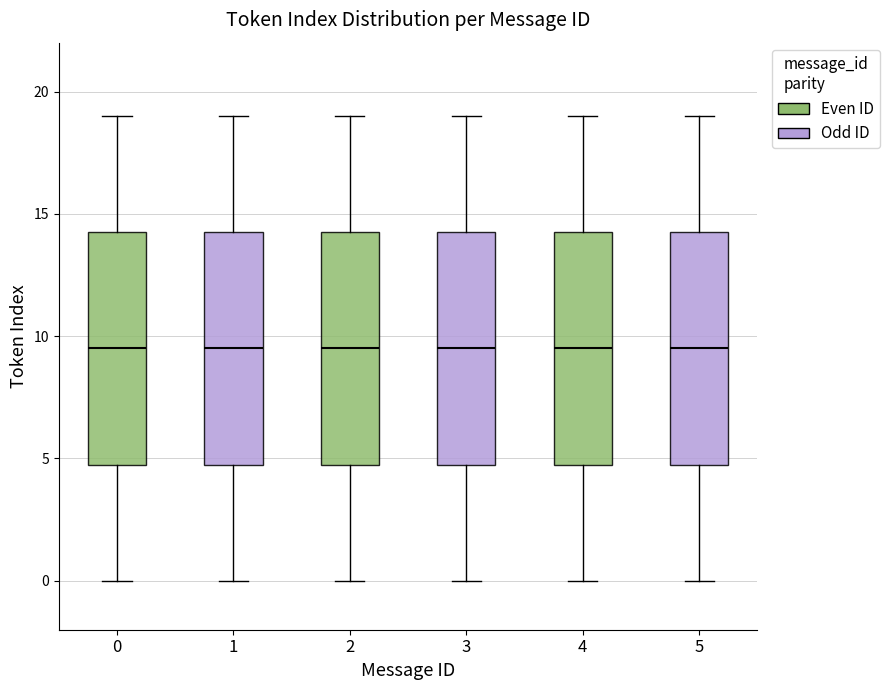

Where does the median line of the box at x = 5 sit on the y-axis? The values are not printed on the chart, so give them approximately, as read against the axis.

9.5